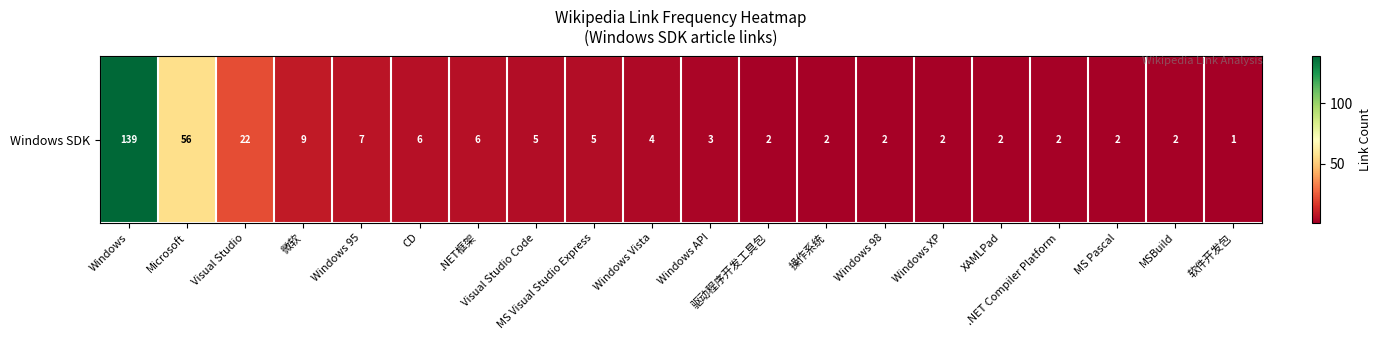

Reading right to left, transcribe all the data shown in this chart.

软件开发包=1	MSBuild=2	MS Pascal=2	.NET Compiler Platform=2	XAMLPad=2	Windows XP=2	Windows 98=2	操作系统=2	驱动程序开发工具包=2	Windows API=3	Windows Vista=4	MS Visual Studio Express=5	Visual Studio Code=5	.NET框架=6	CD=6	Windows 95=7	微软=9	Visual Studio=22	Microsoft=56	Windows=139